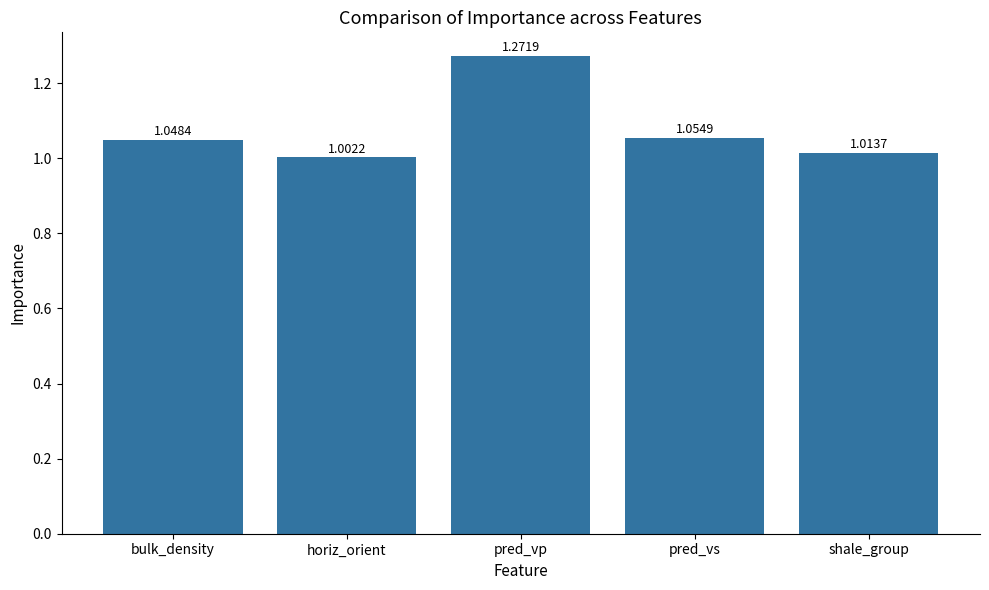

At which category does the chart reach its minimum across all series?

horiz_orient